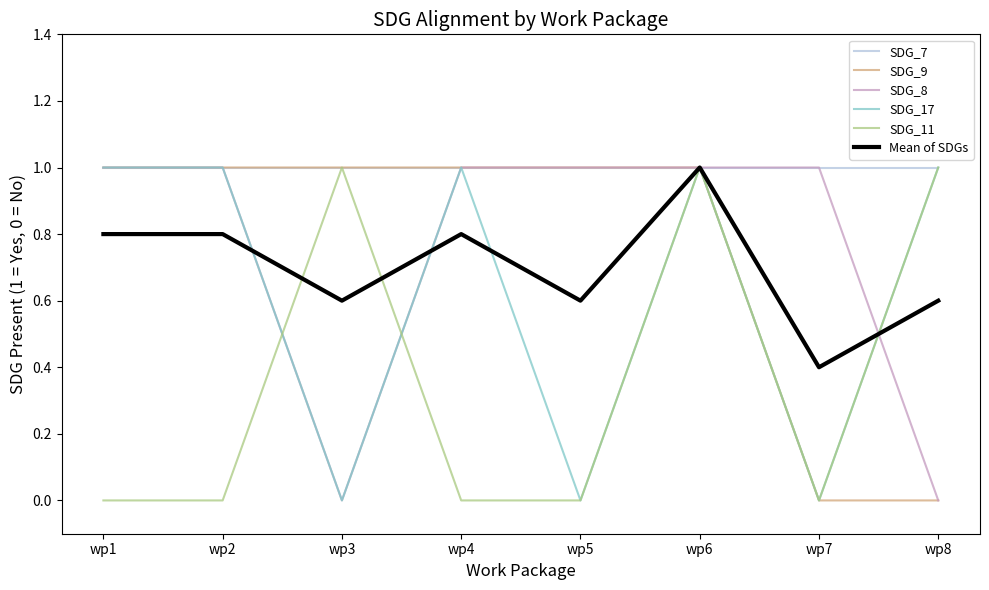

How many lines are shown in the chart?

6